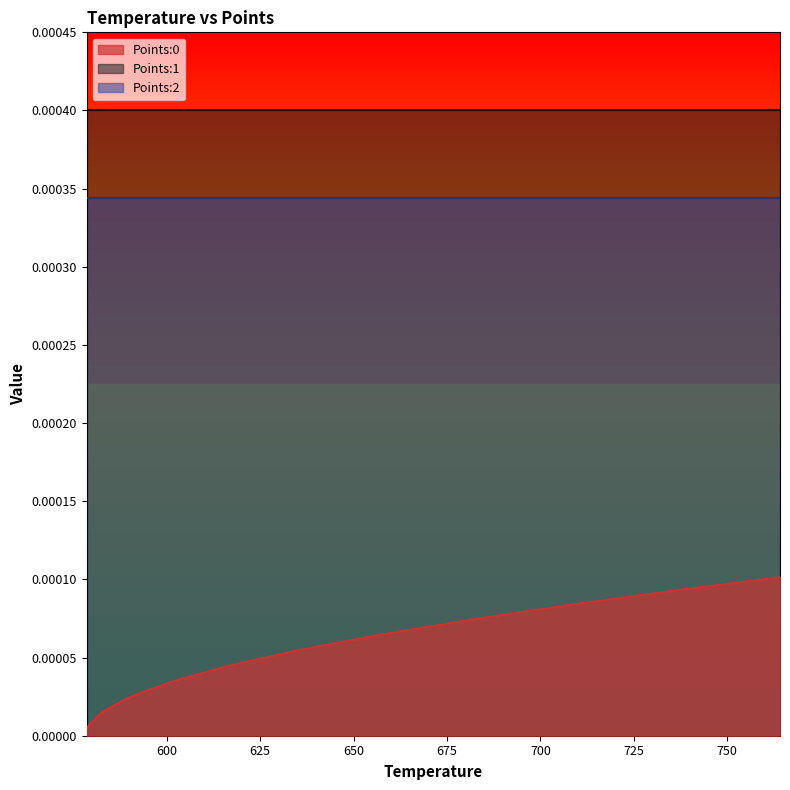

At 18, list the series in order from largest to smallest.

Points:1, Points:2, Points:0